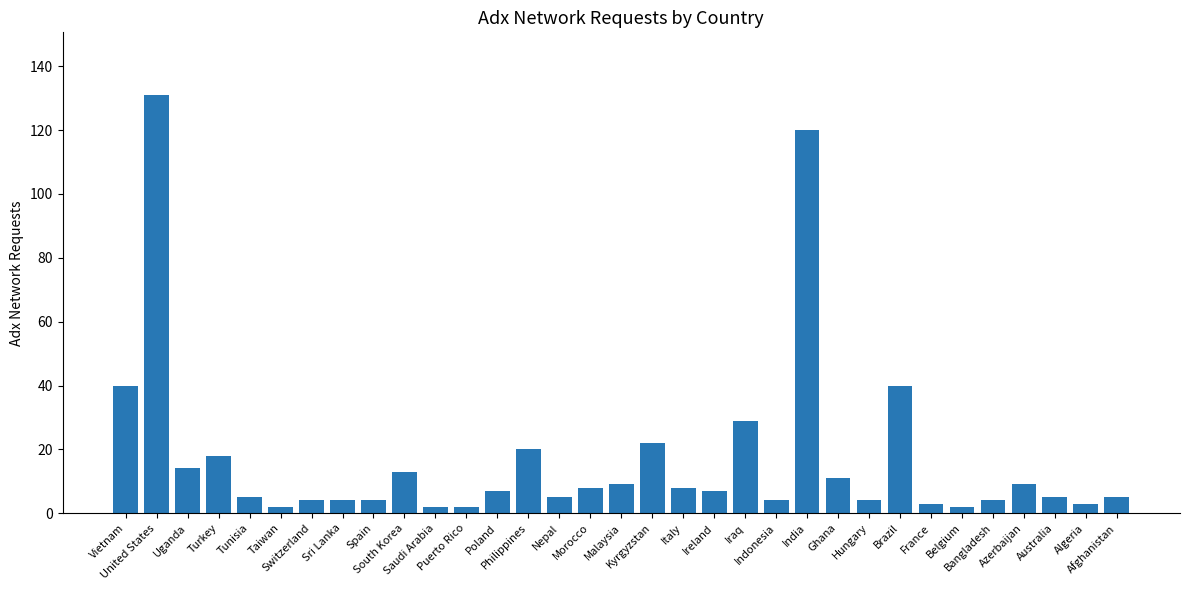

How many bars are there in total?

33